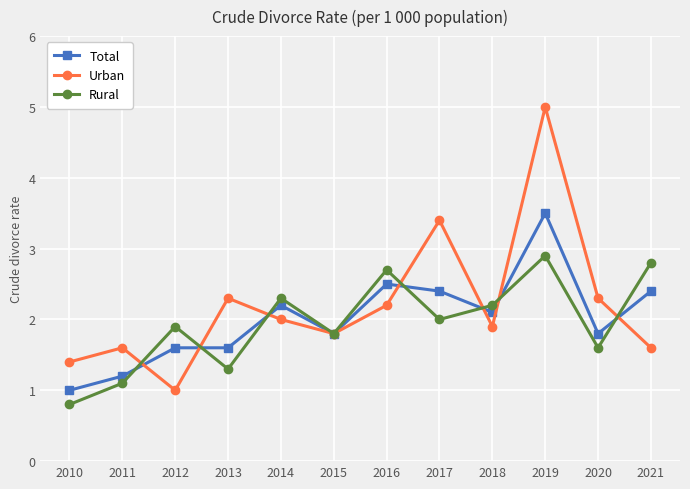

True or false: Urban has more than 0 points higher than both neighbors.

True